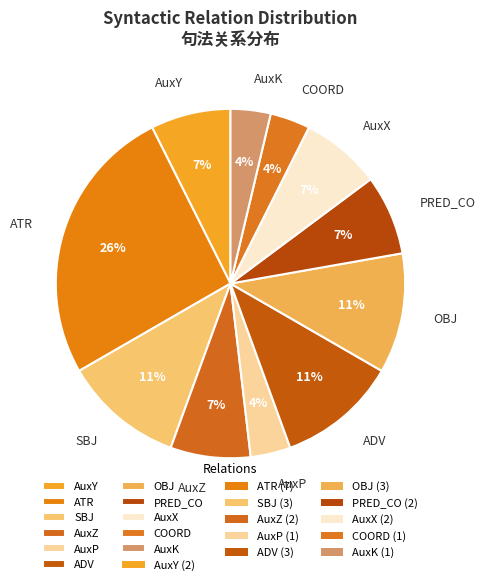

Is the sum of ATR and COORD greater than half?

No